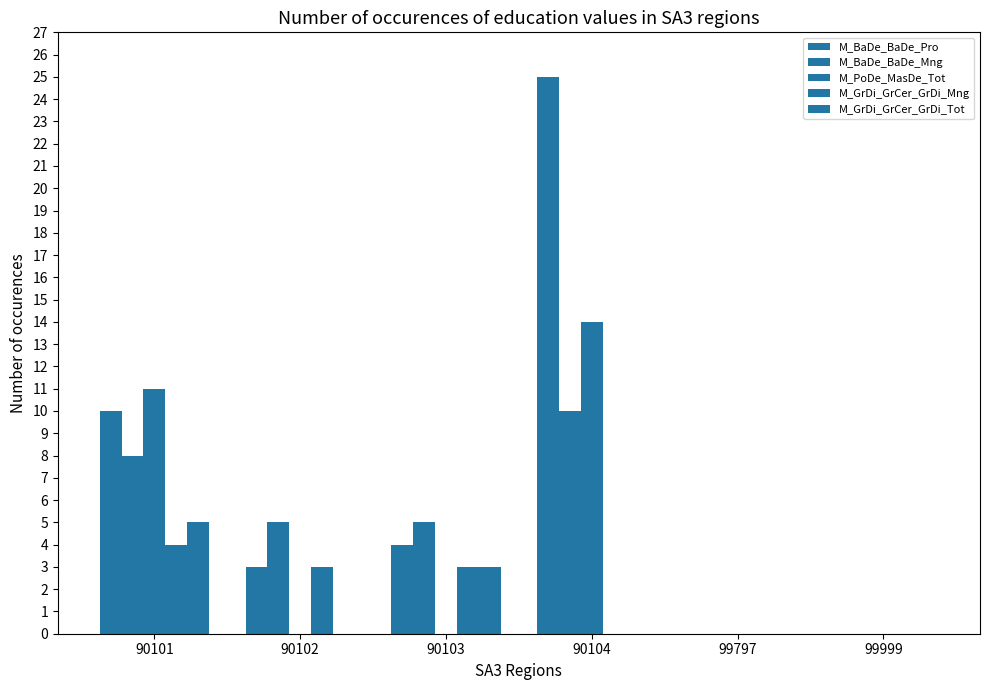

Between 99797 and 99999, which series saw the biggest shift?

M_BaDe_BaDe_Pro